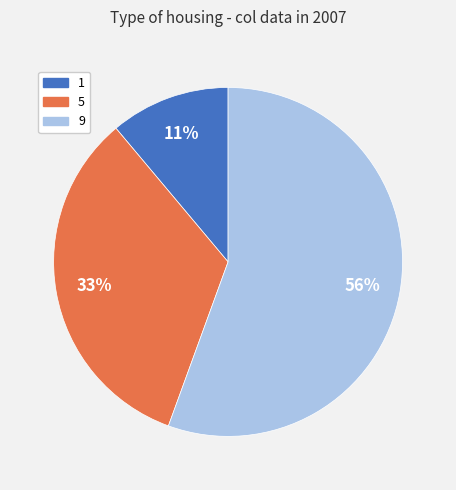

Is the sum of 9 and 1 greater than half?

Yes